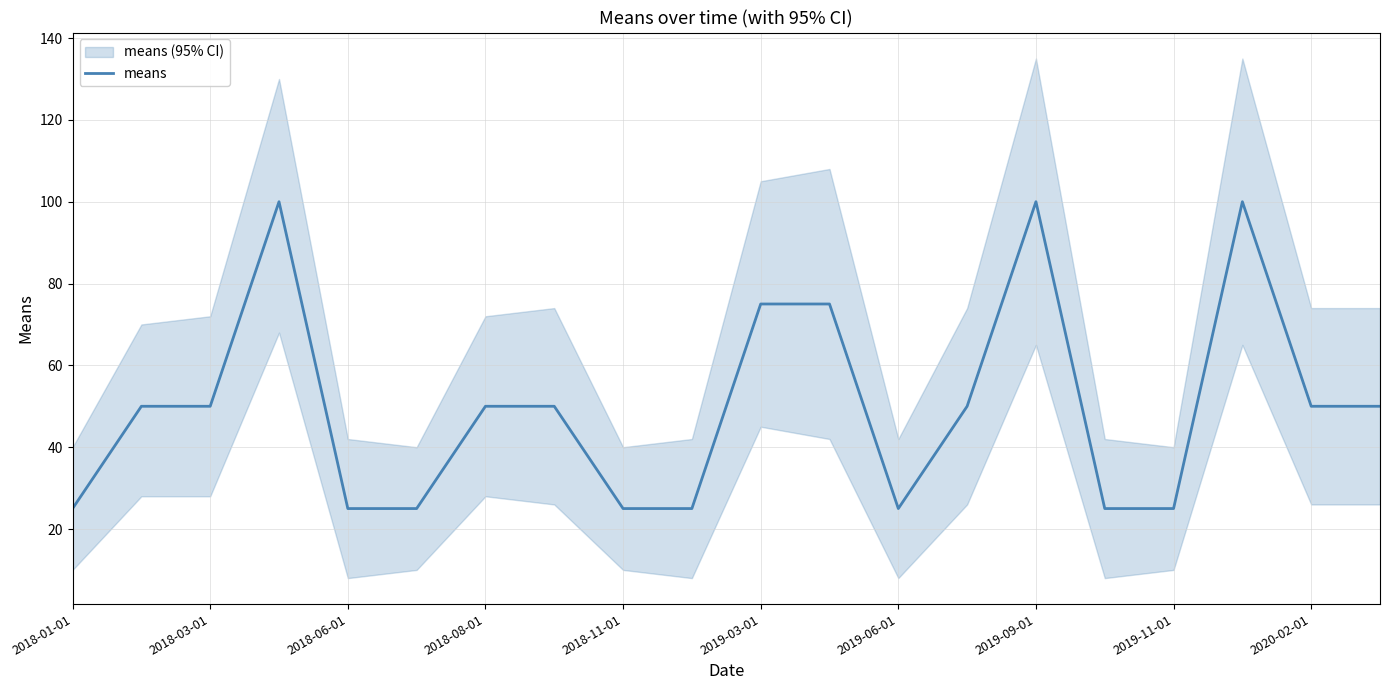

How many categories are shown in the chart?

20